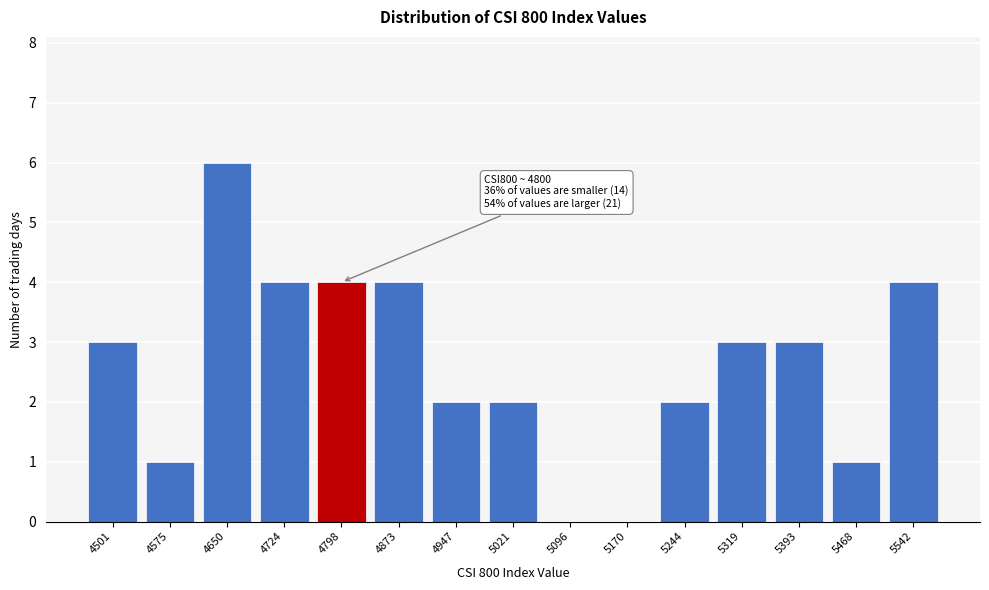

Reading left to right, extract all data points from this chart.

4501=3	4575=1	4650=6	4724=4	4798=4	4873=4	4947=2	5021=2	5096=0	5170=0	5244=2	5319=3	5393=3	5468=1	5542=4